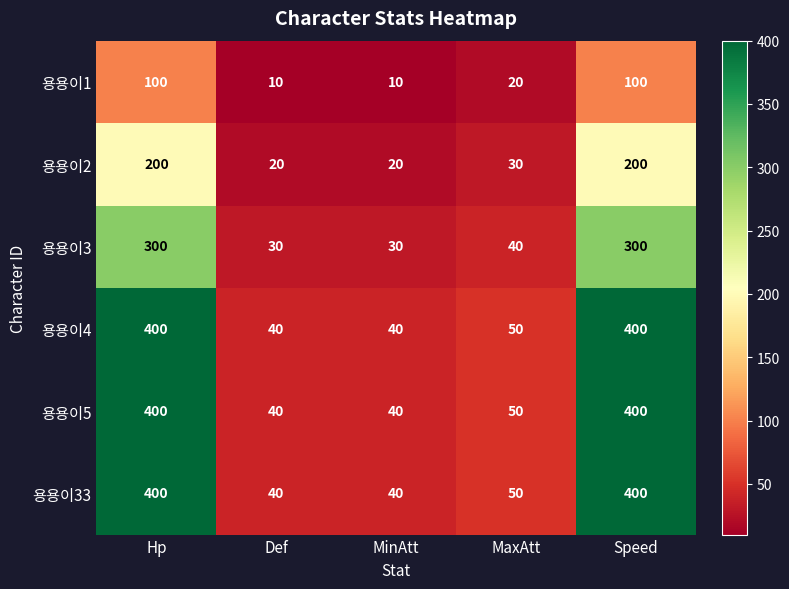

At how many categories does at least one series exceed 293?

2